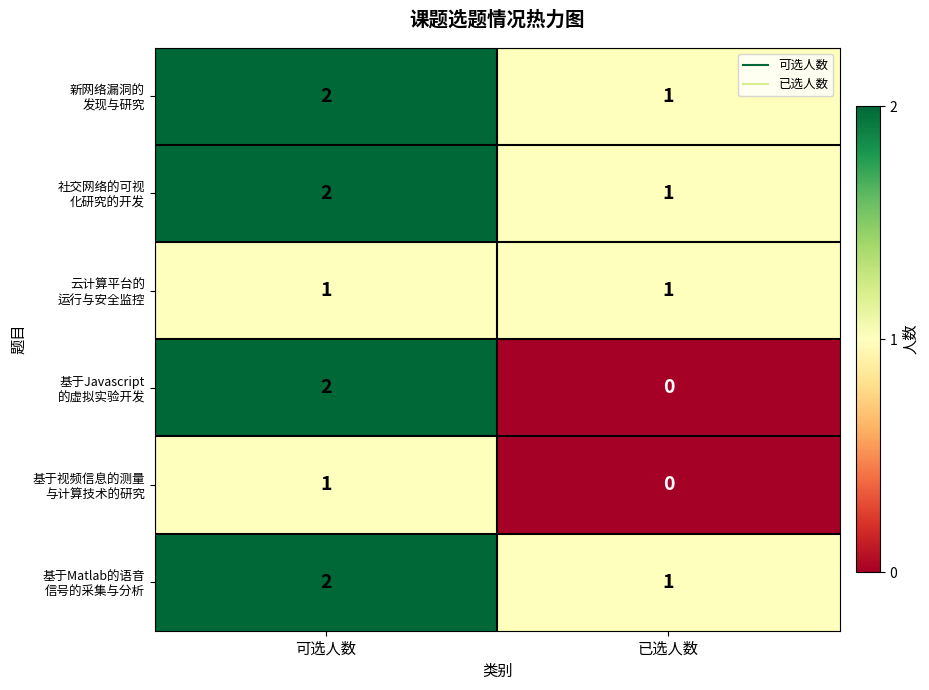

At which category is the sum across all series the highest?

可选人数